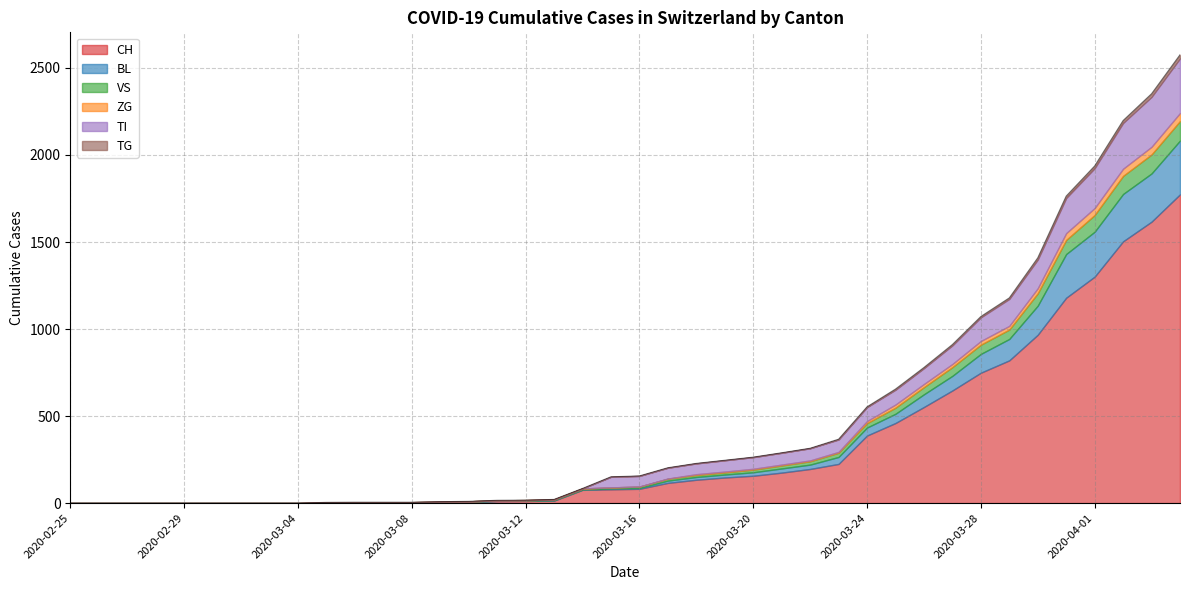

What is the sum of all ZG values?

378